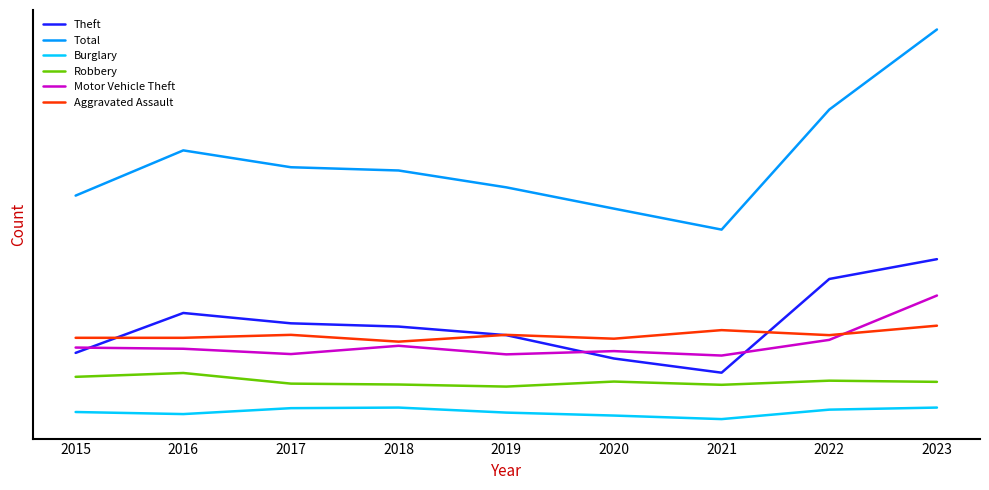

Which series changed the most between 2016 and 2022?

Total